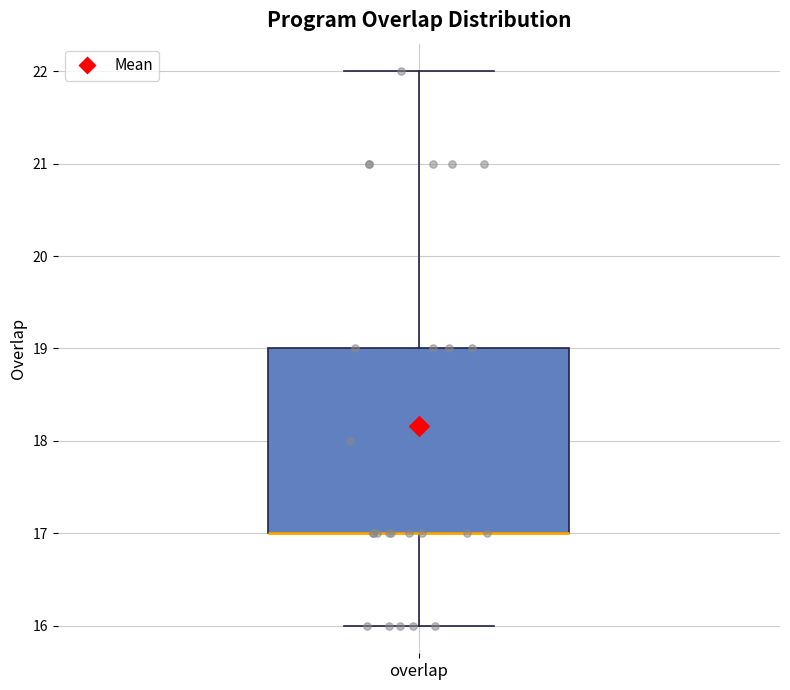

Transcribe this box plot: give where the median line is, the range the box spans, and where the two whiskers end, as read against the y-axis. The values are not printed on the chart, so give them approximately, as read against the axis.

median 17 (drawn on the box's lower edge), box 17 to 19, whiskers 16 to 22